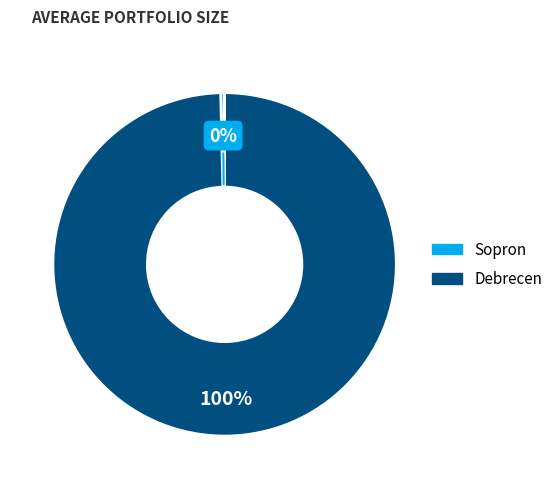

Count the number of slices in the pie.

2